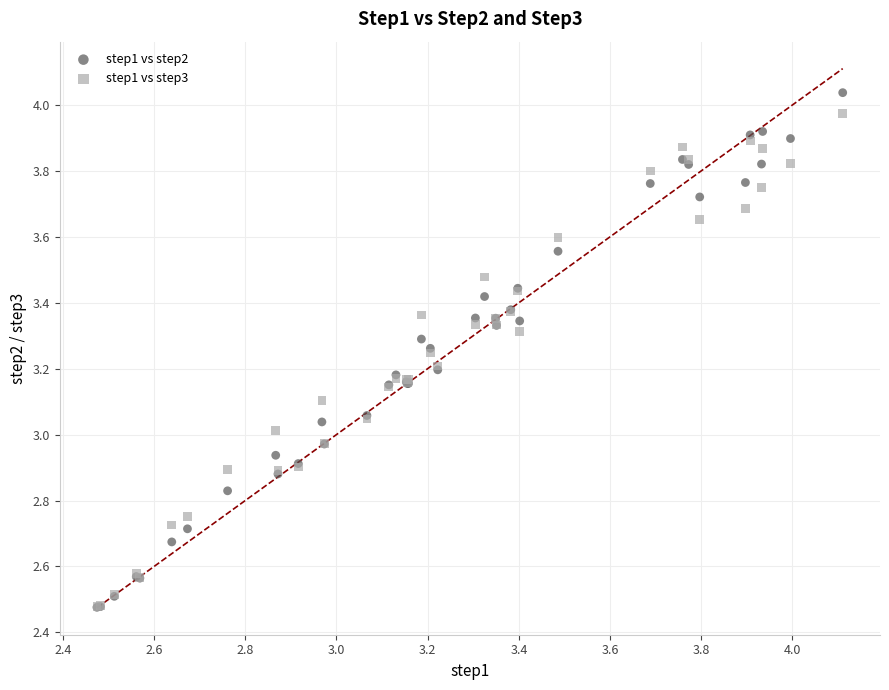

Which series has the largest Y range (max minus min)?

step1 vs step2